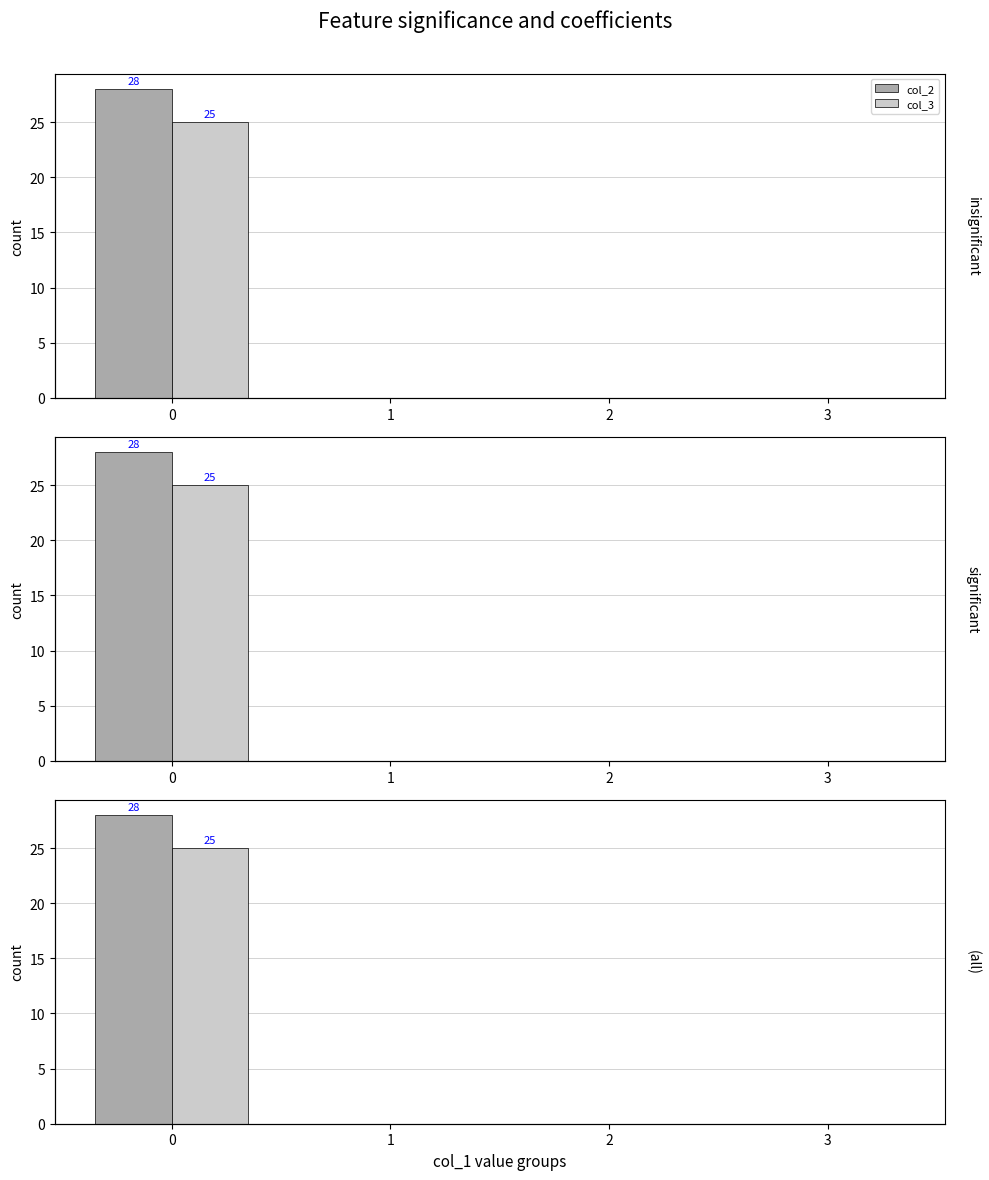

Where is col_3 nearest to the value 12?

1